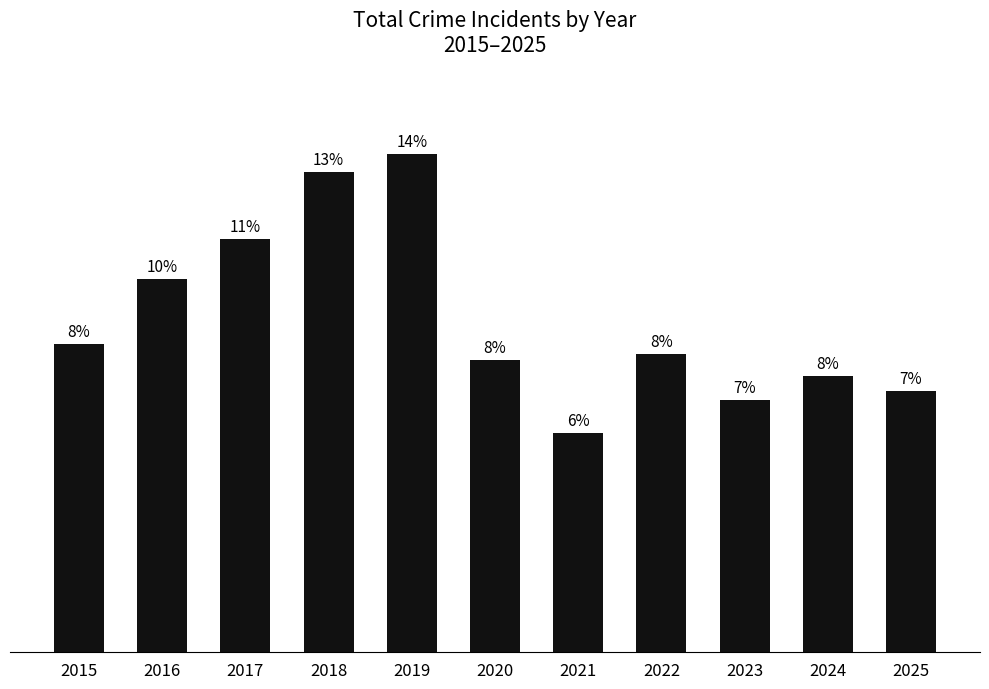

Are the bars horizontal?

No